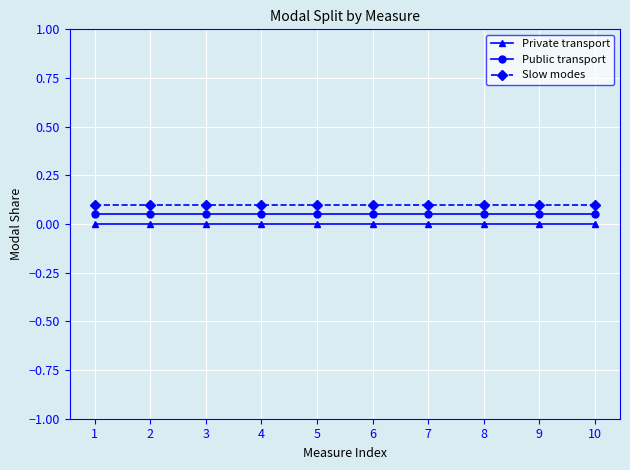

What is the sum of all Slow modes values?

1.0